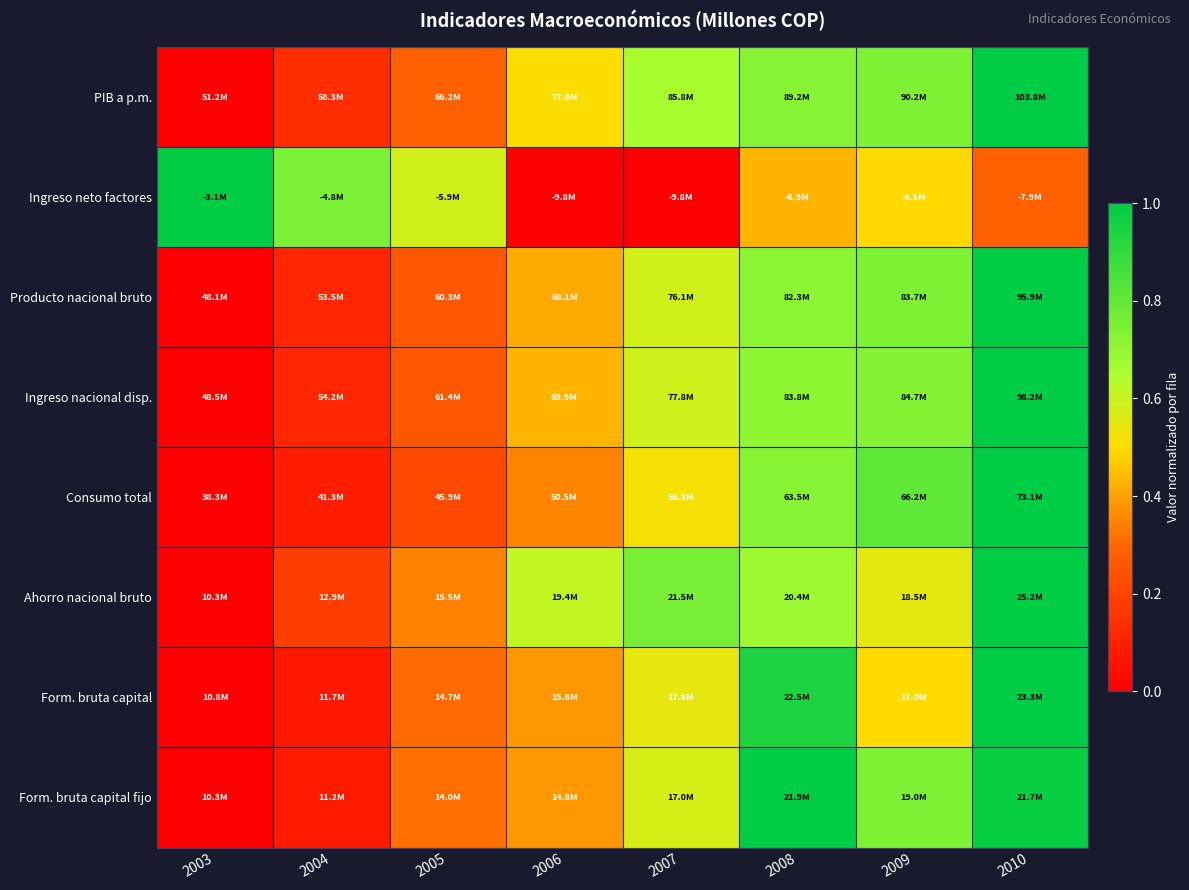

Which category has the highest value across all series?

2010